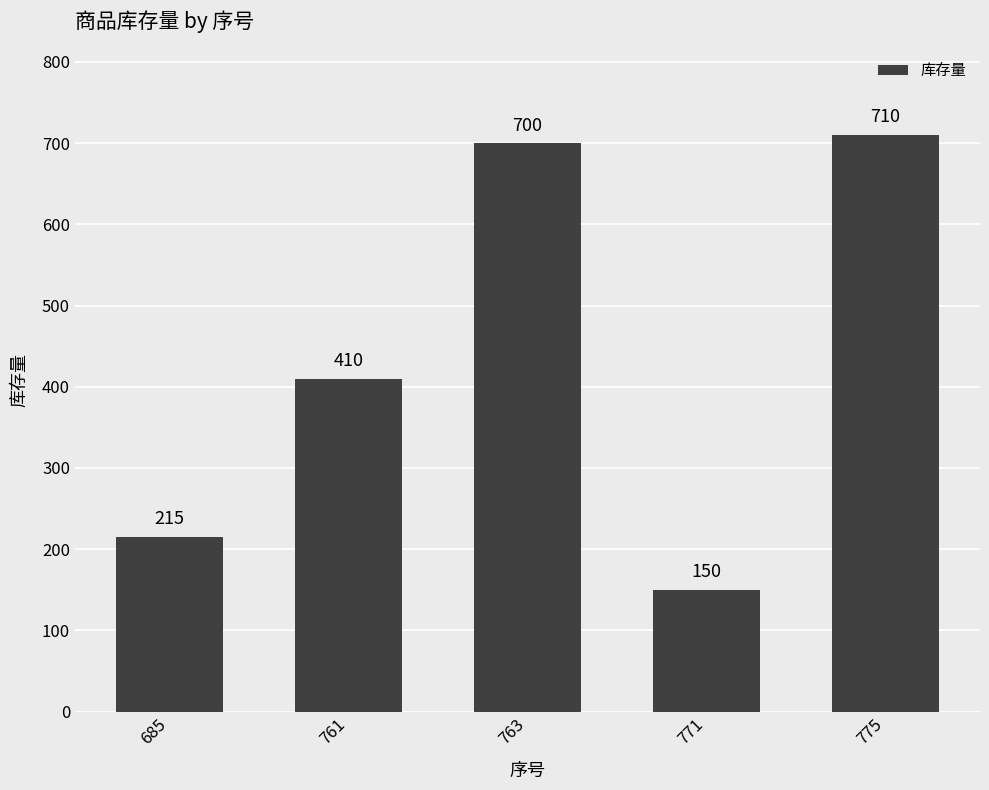

What is the minimum value shown in the chart?

150